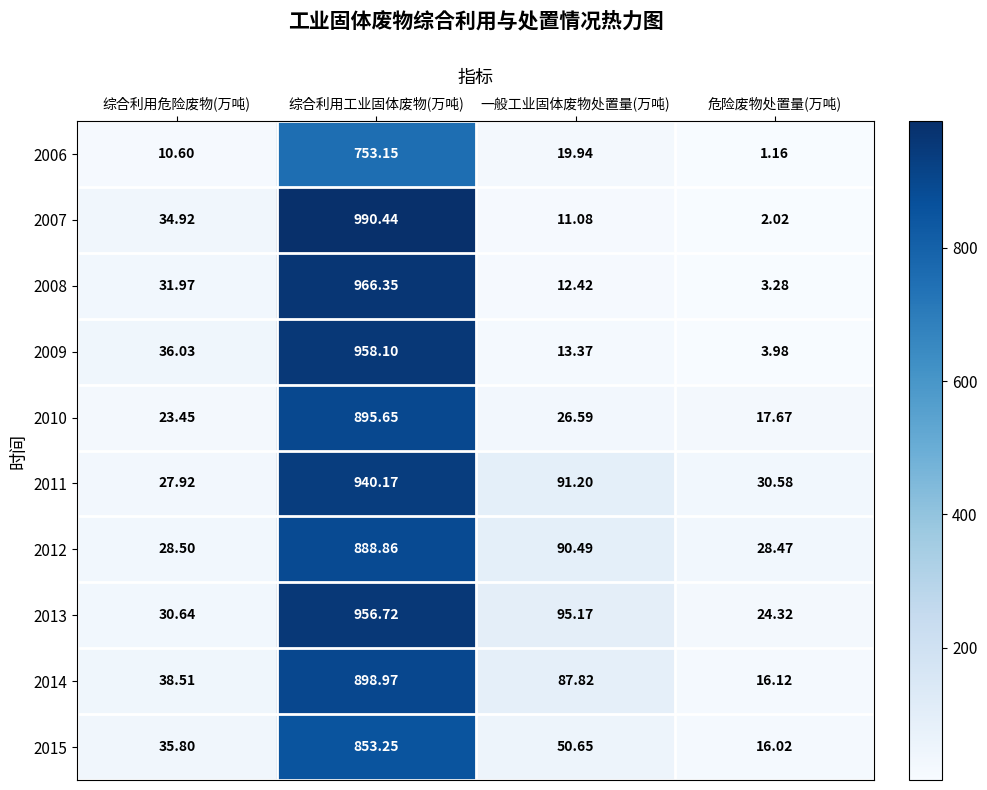

Which series has the largest total across all categories?

2013